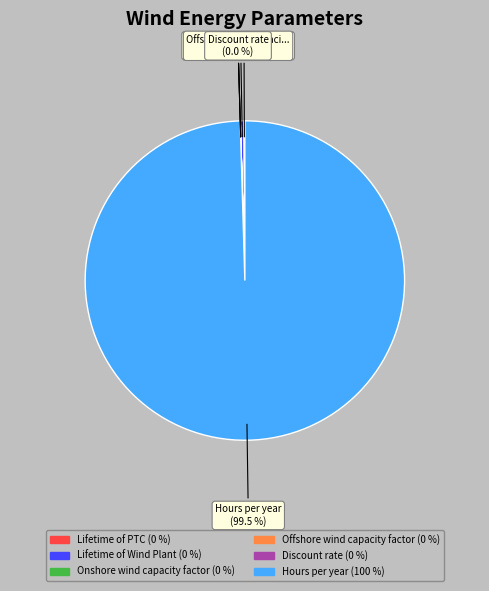

Is there any slice that represents more than half of the pie?

Yes